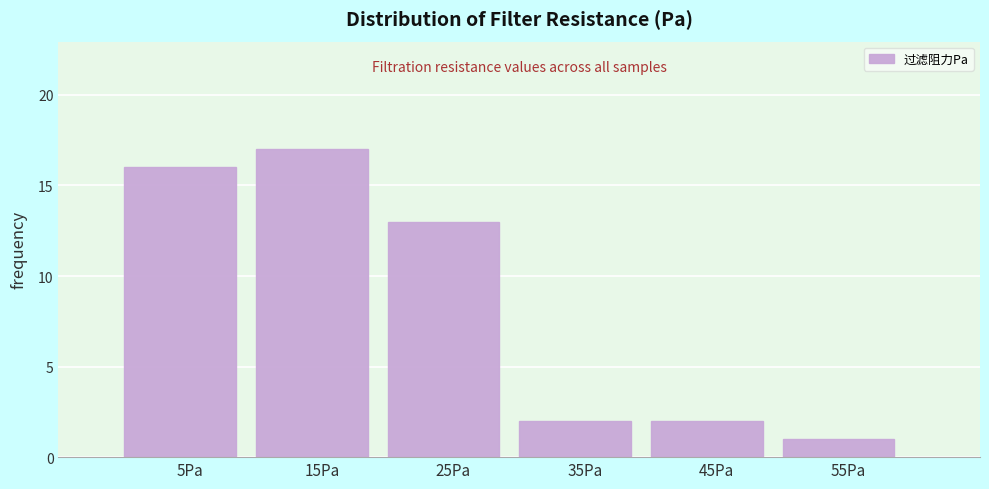

Reading right to left, list all the values displayed in this chart.

1	2	2	13	17	16